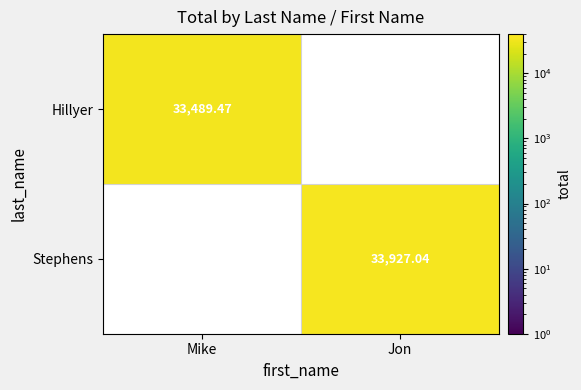

Is the value of Stephens at Jon greater than the value of Hillyer at Mike?

Yes